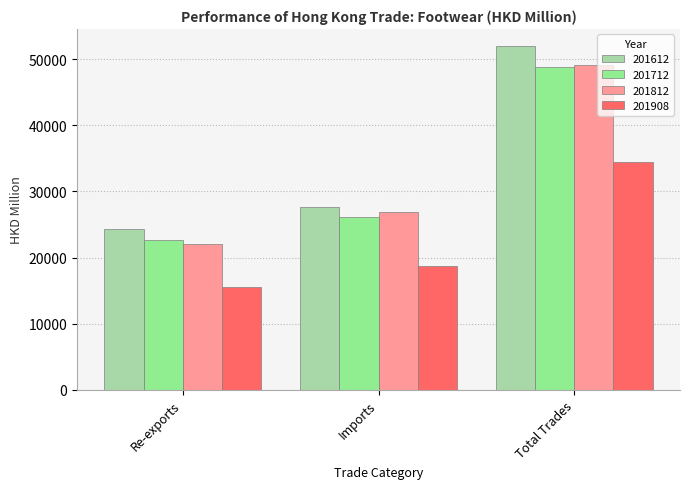

The value of 201812 at Re-exports is 22114.6. True or false?

True